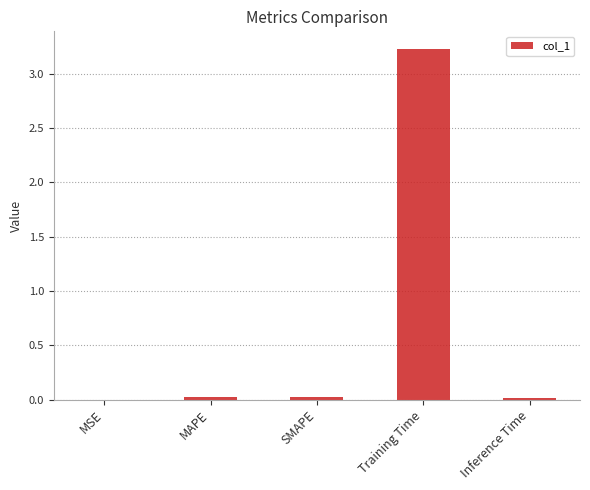

How many categories are shown in the chart?

5